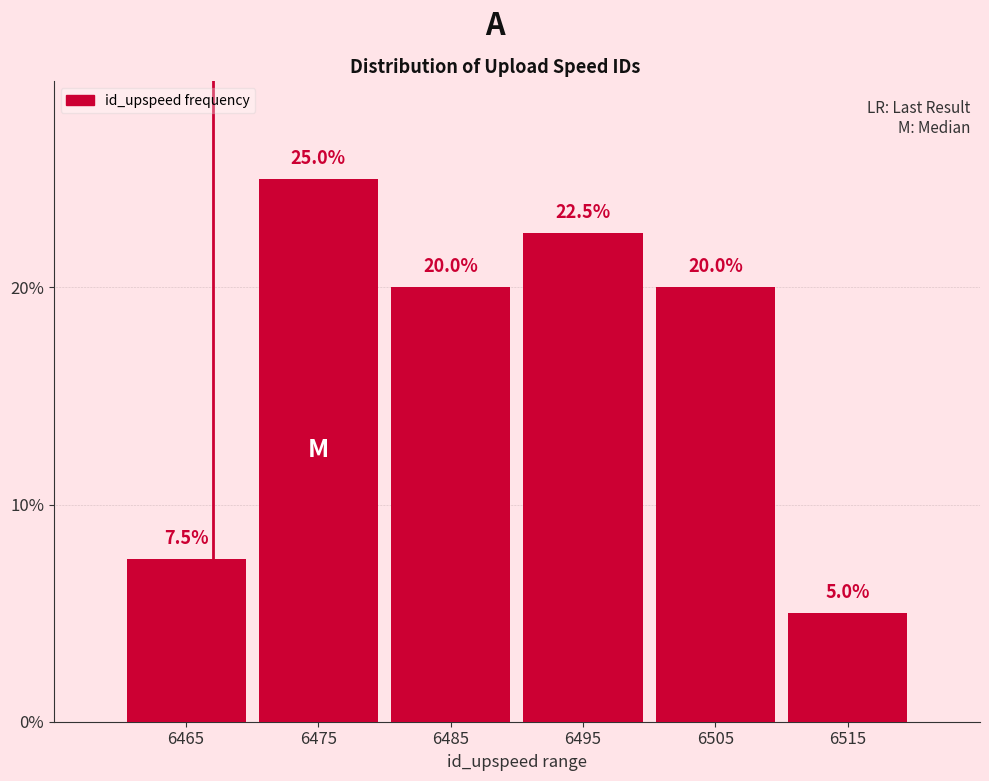

Reading left to right, list every bar in this chart as the range it spans on the x-axis followed by its height.

6460 to 6470: 7.5
6470 to 6480: 25.0
6480 to 6490: 20.0
6490 to 6500: 22.5
6500 to 6510: 20.0
6510 to 6520: 5.0